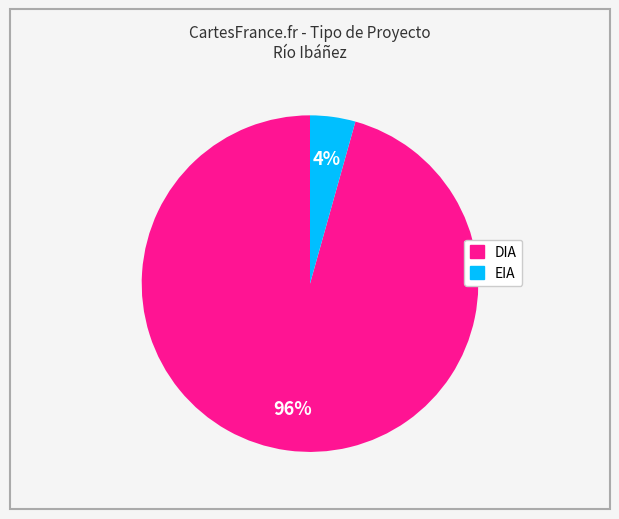

Which has a higher value, EIA or DIA?

DIA